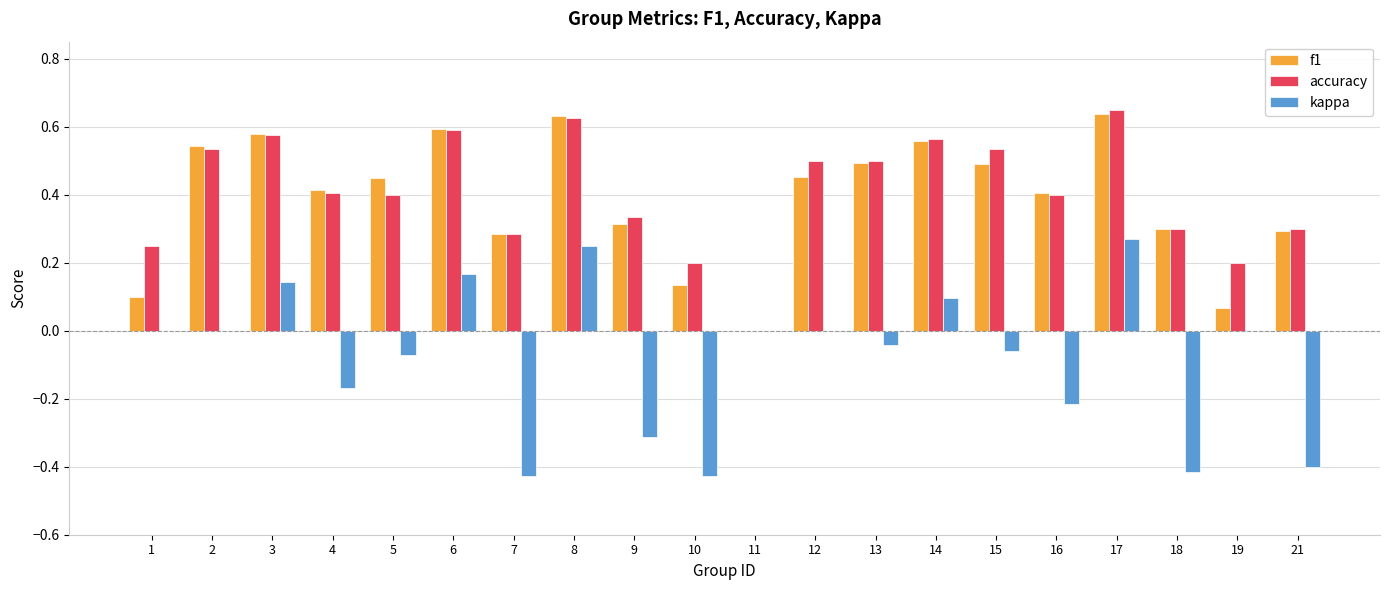

Are the bars horizontal?

No